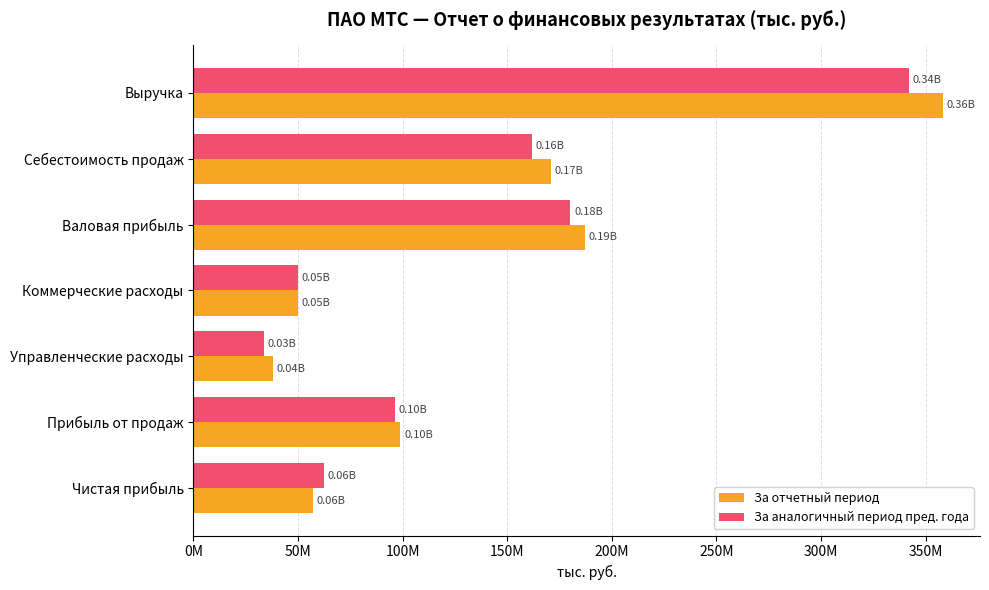

What are all the series names shown in the legend?

За отчетный период, За аналогичный период пред. года